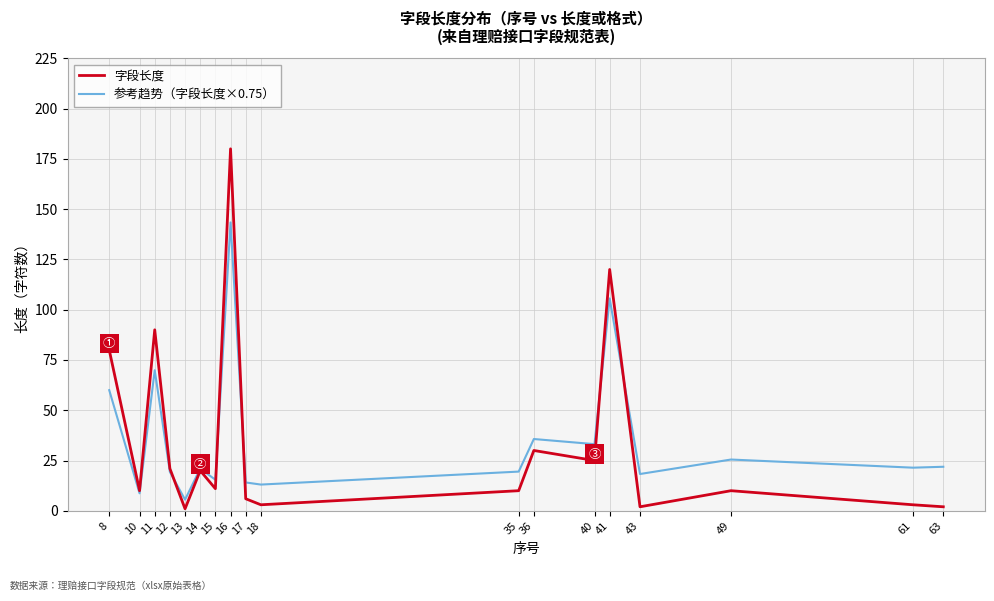

Is the value of 字段长度 at 36 greater than the value of 参考趋势（字段长度×0.75） at 18?

Yes